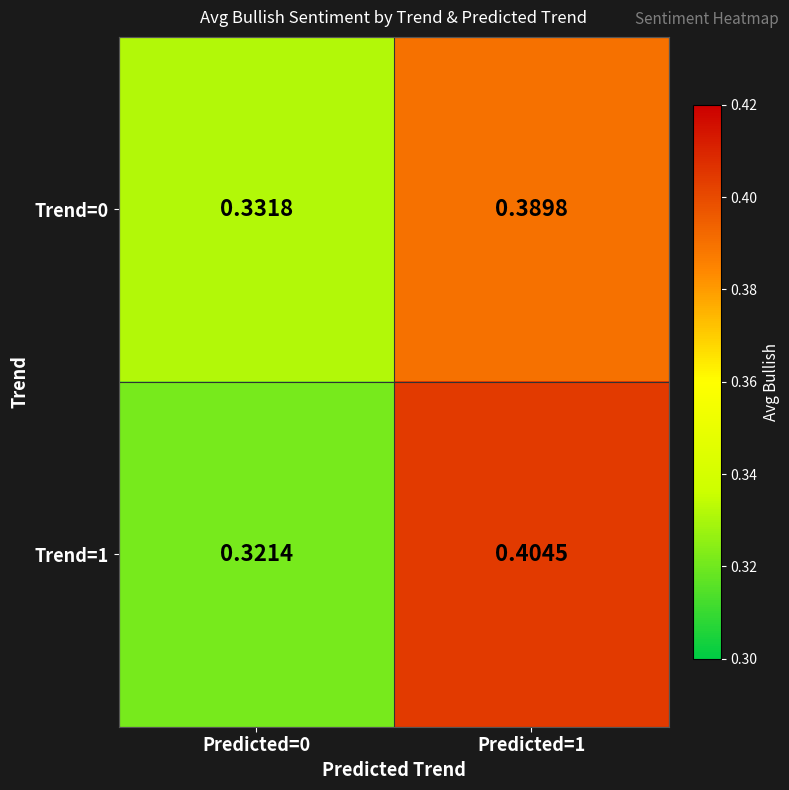

At Predicted=1, list the series in order from smallest to largest.

Trend=0, Trend=1